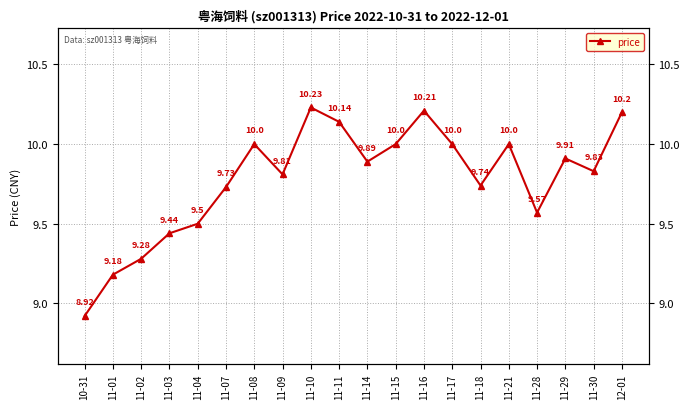

Reading left to right, extract all data points from this chart.

10-31=8.9	11-01=9.2	11-02=9.3	11-03=9.4	11-04=9.5	11-07=9.7	11-08=10.0	11-09=9.8	11-10=10.2	11-11=10.1	11-14=9.9	11-15=10.0	11-16=10.2	11-17=10.0	11-18=9.7	11-21=10.0	11-28=9.6	11-29=9.9	11-30=9.8	12-01=10.2